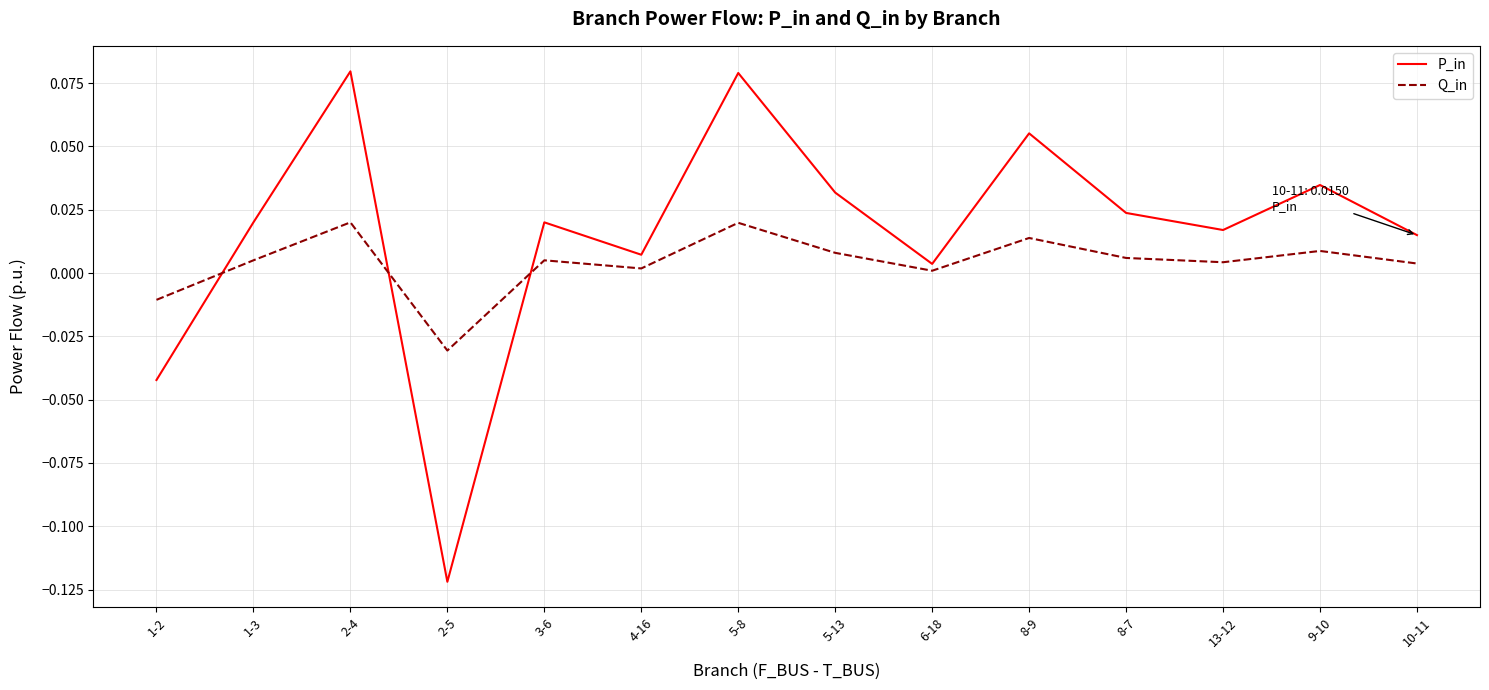

The P_in series shows 0.0 at 5-13. True or false?

True